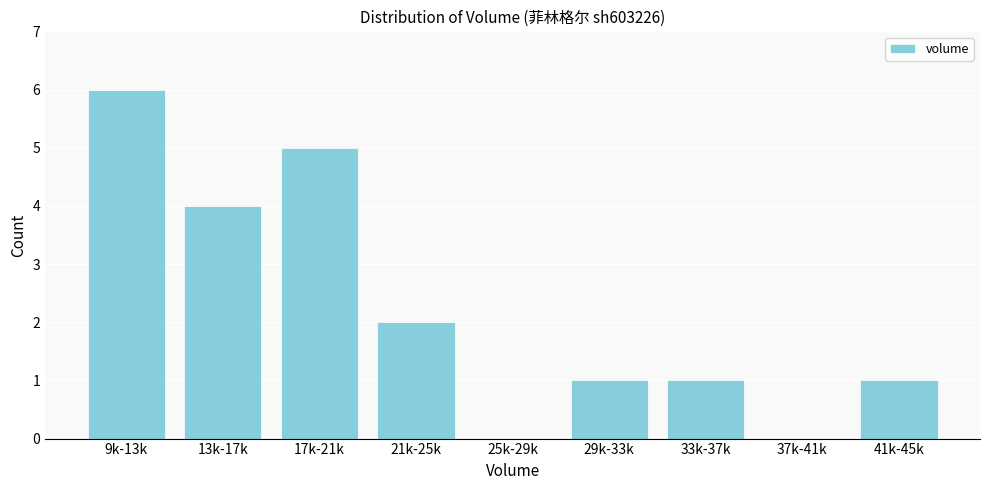

Reading left to right, transcribe all the data shown in this chart.

9k-13k=6	13k-17k=4	17k-21k=5	21k-25k=2	25k-29k=0	29k-33k=1	33k-37k=1	37k-41k=0	41k-45k=1